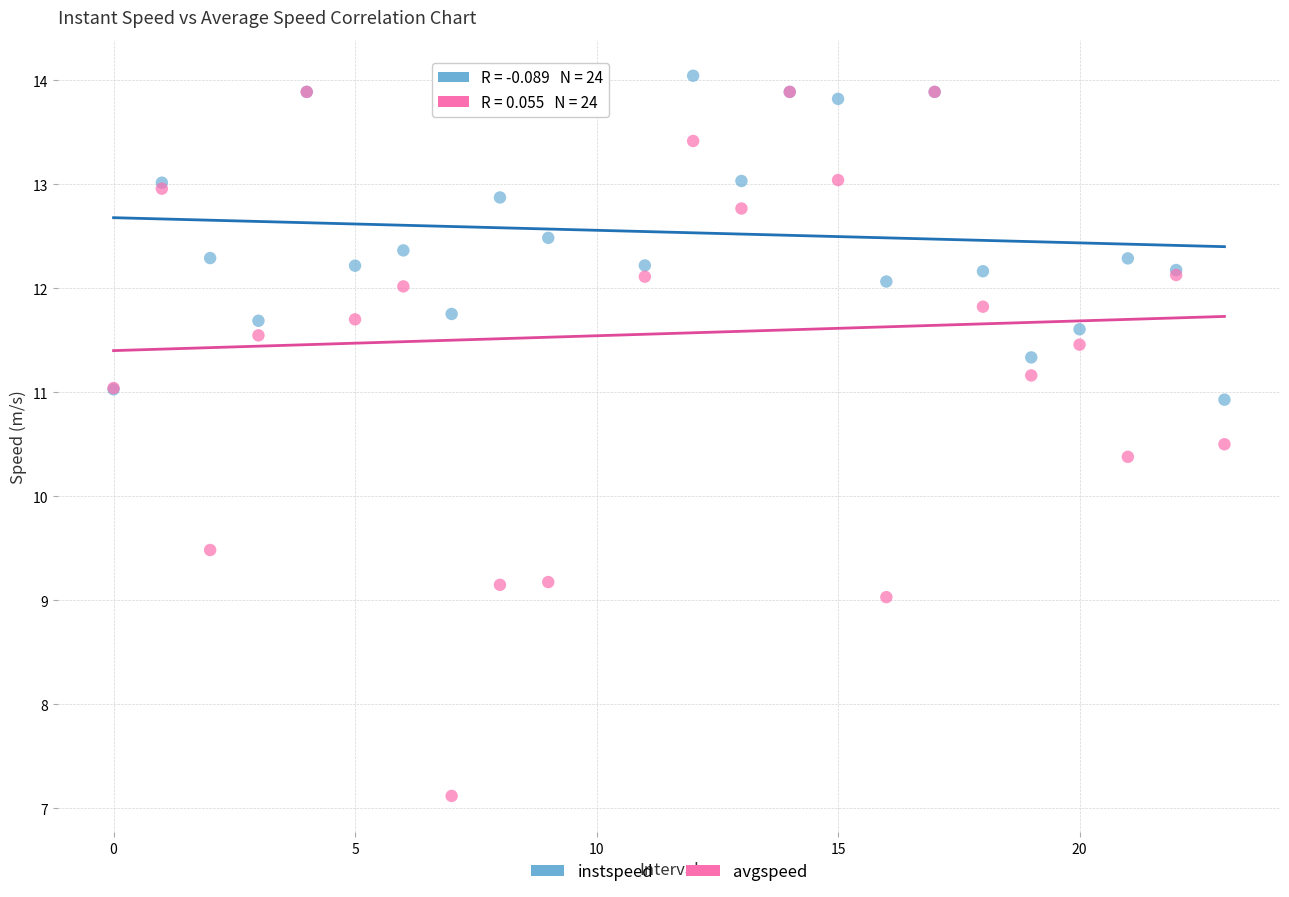

Across all series, what Y value is closest to 10?

10.4